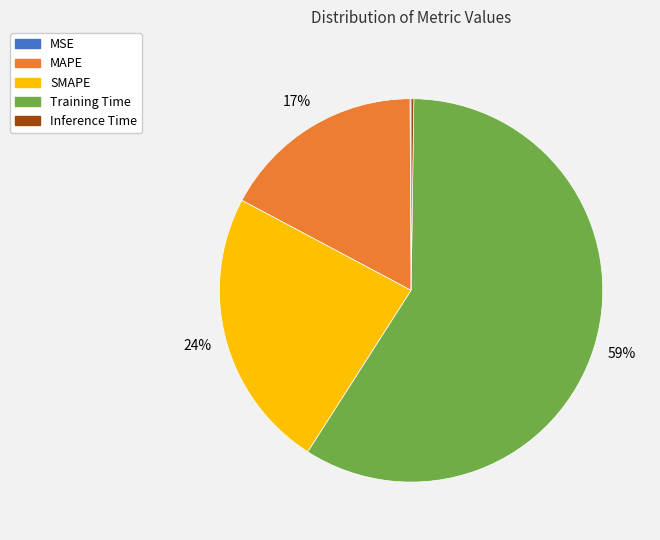

Approximately how many times larger is the value at MAPE compared to Training Time?

0.3